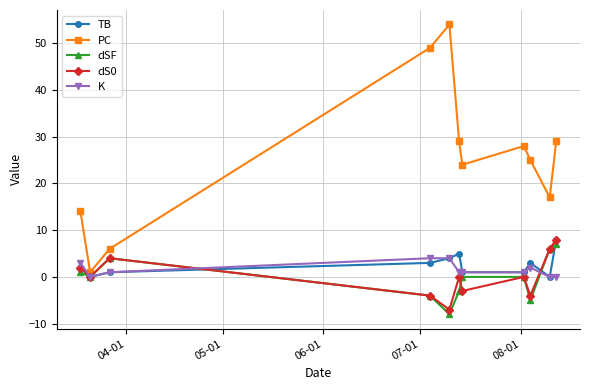

True or false: TB has more than 1 points higher than both neighbors.

True